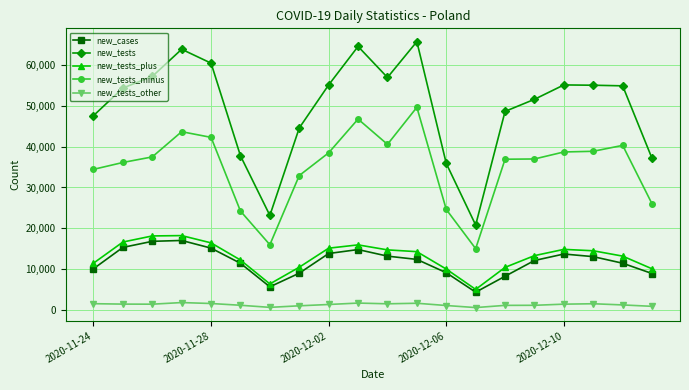

How many values in the new_tests series are below 54829?

10